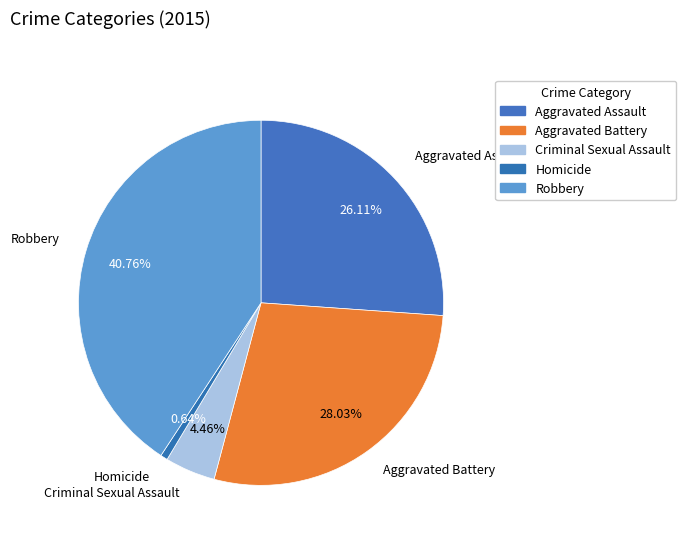

Approximately how many times larger is the value at Aggravated Assault compared to Aggravated Battery?

0.9